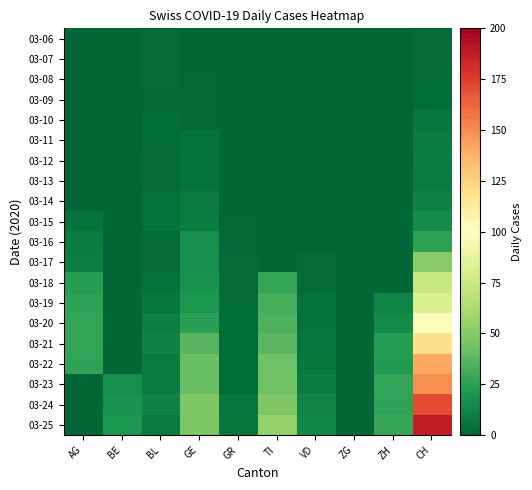

At BL, list the series in order from smallest to largest.

03-09, 03-06, 03-07, 03-08, 03-12, 03-13, 03-16, 03-17, 03-10, 03-11, 03-14, 03-18, 03-15, 03-19, 03-22, 03-25, 03-23, 03-20, 03-21, 03-24